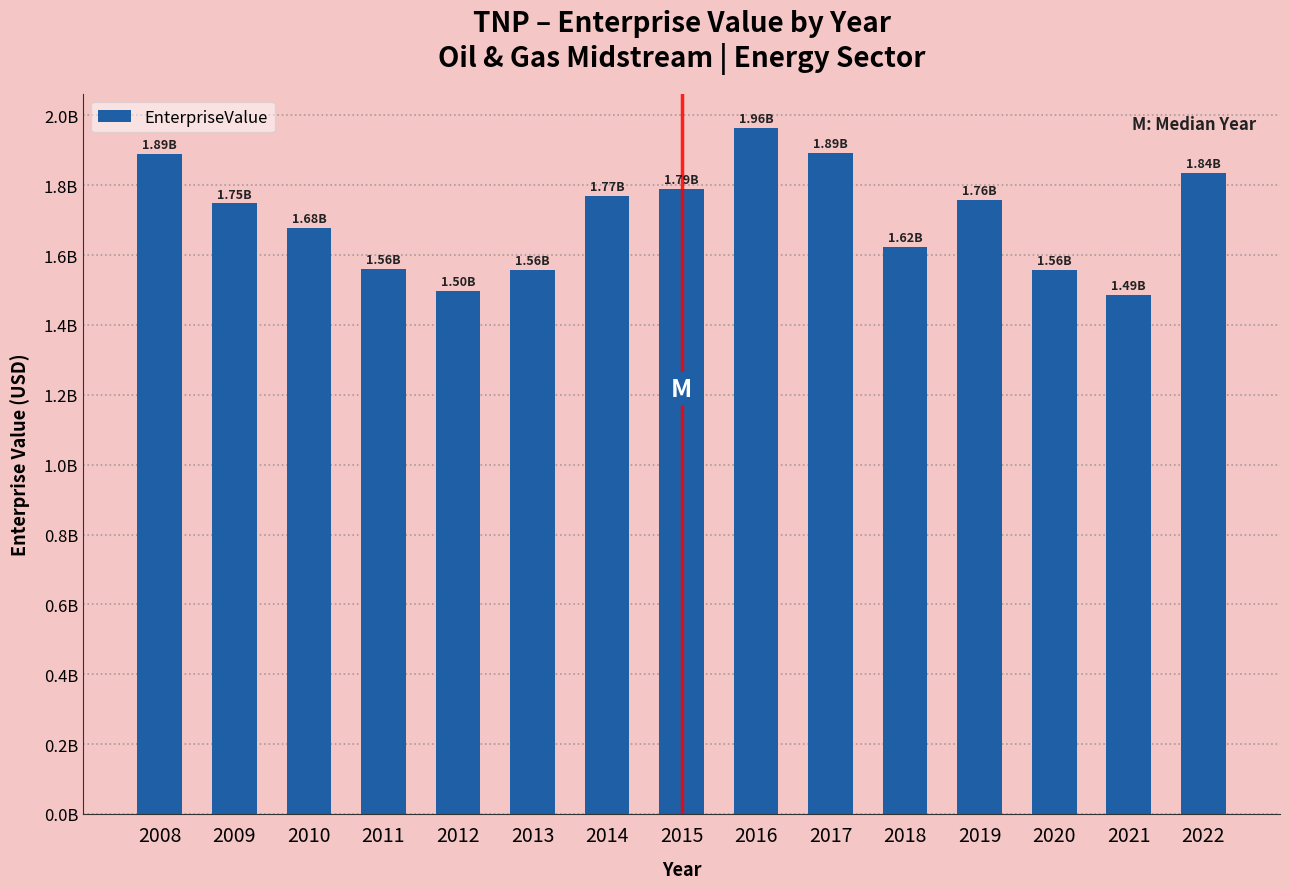

At which label does the data first exceed 1747936258?

2008